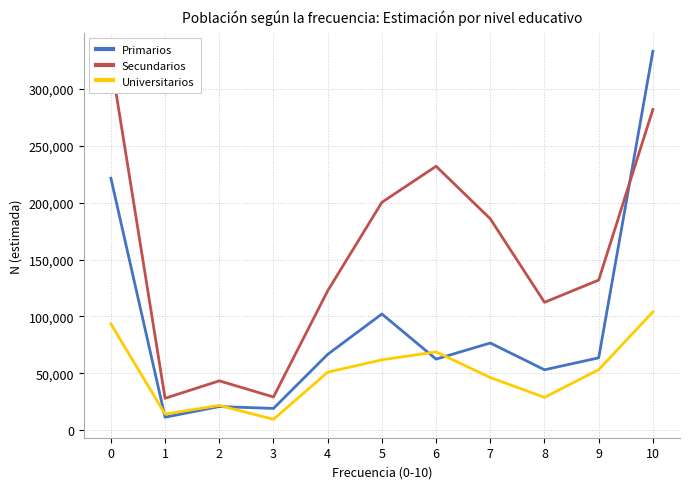

What is the minimum value for Secundarios?

27871